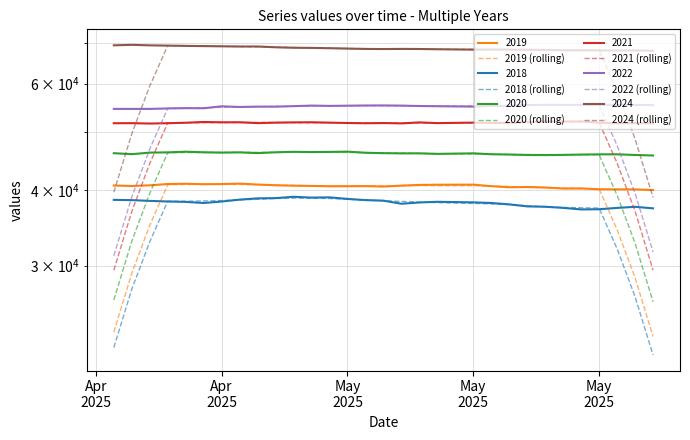

What is the value of the 2024 (rolling) point at the 30th from the left?

38905.1